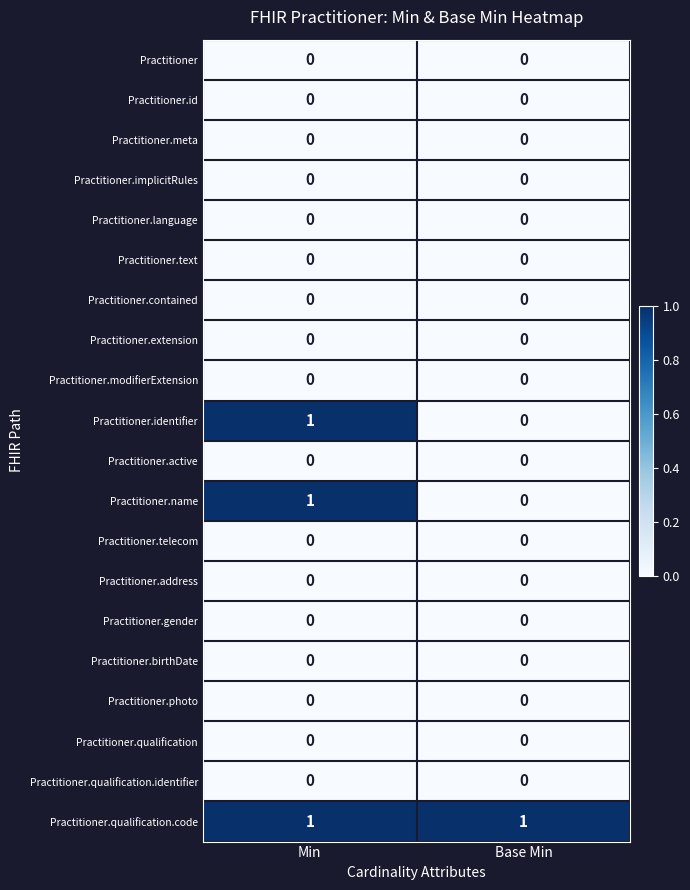

Is it true that Practitioner.photo equals 0 at Base Min?

True